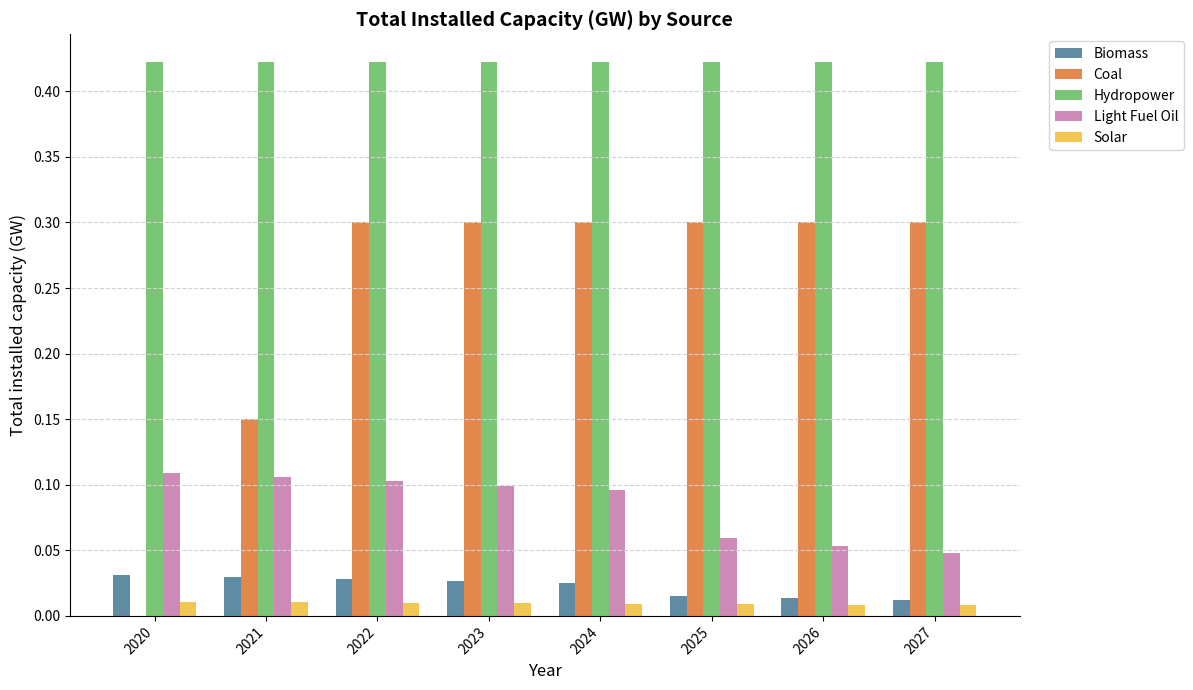

The value of Solar at 2027 is 0.0. True or false?

True